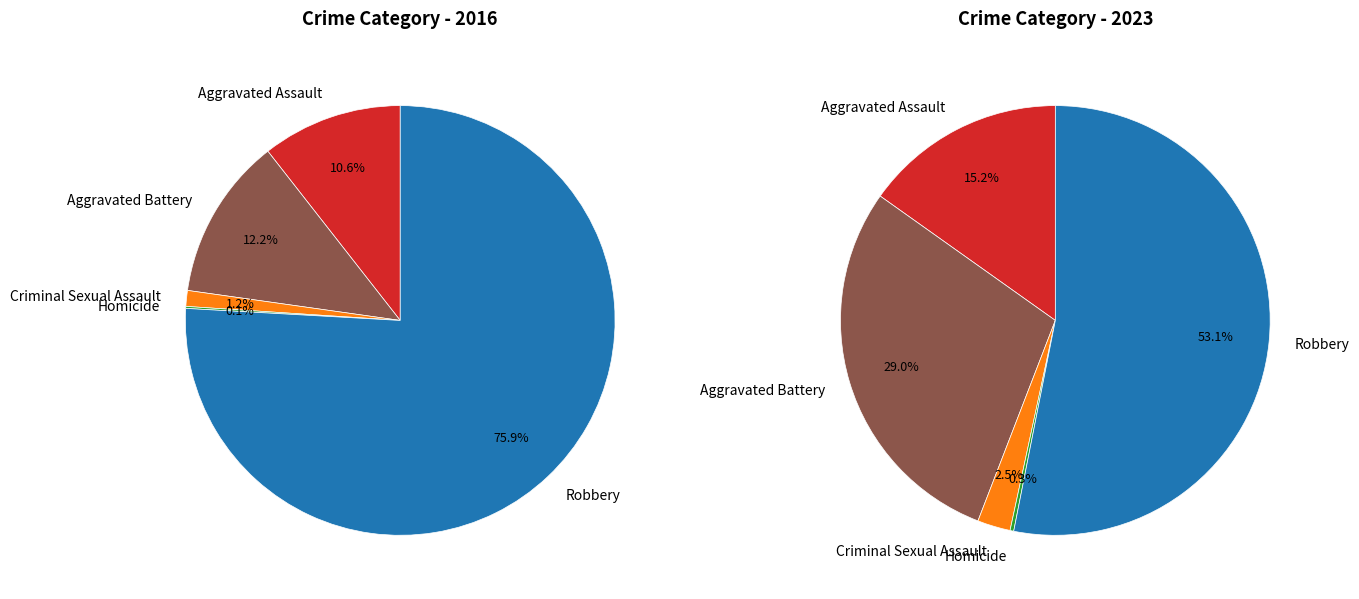

Is it true that 3 is 13% of the pie?

False